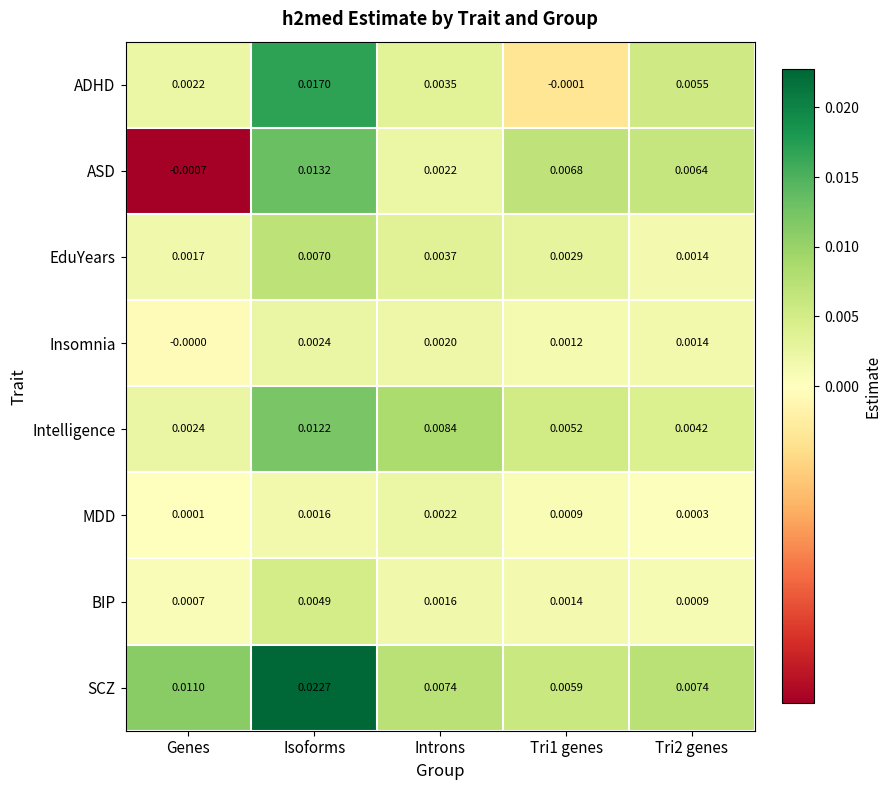

Which series has the widest spread of values?

ADHD